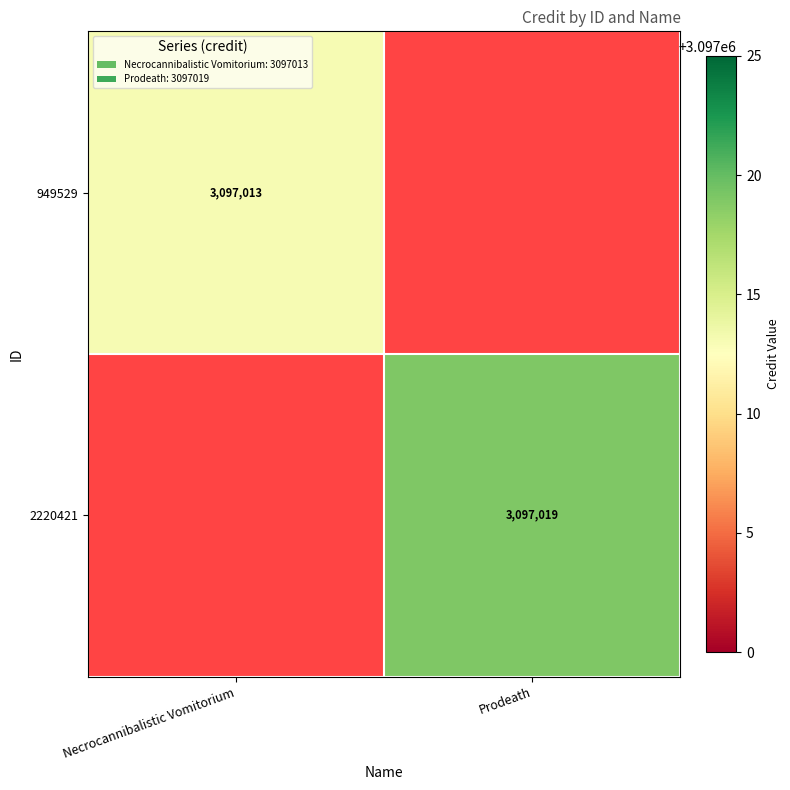

Which label corresponds to the smallest value in the chart?

Necrocannibalistic Vomitorium